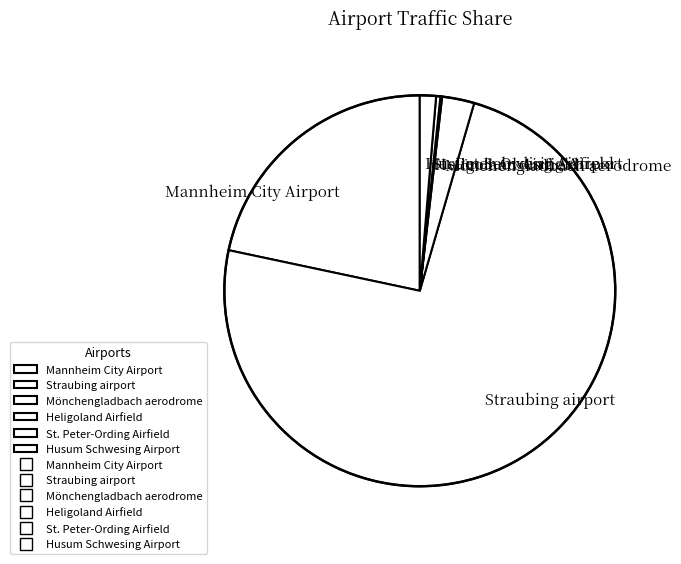

Is there a majority slice in this chart?

Yes